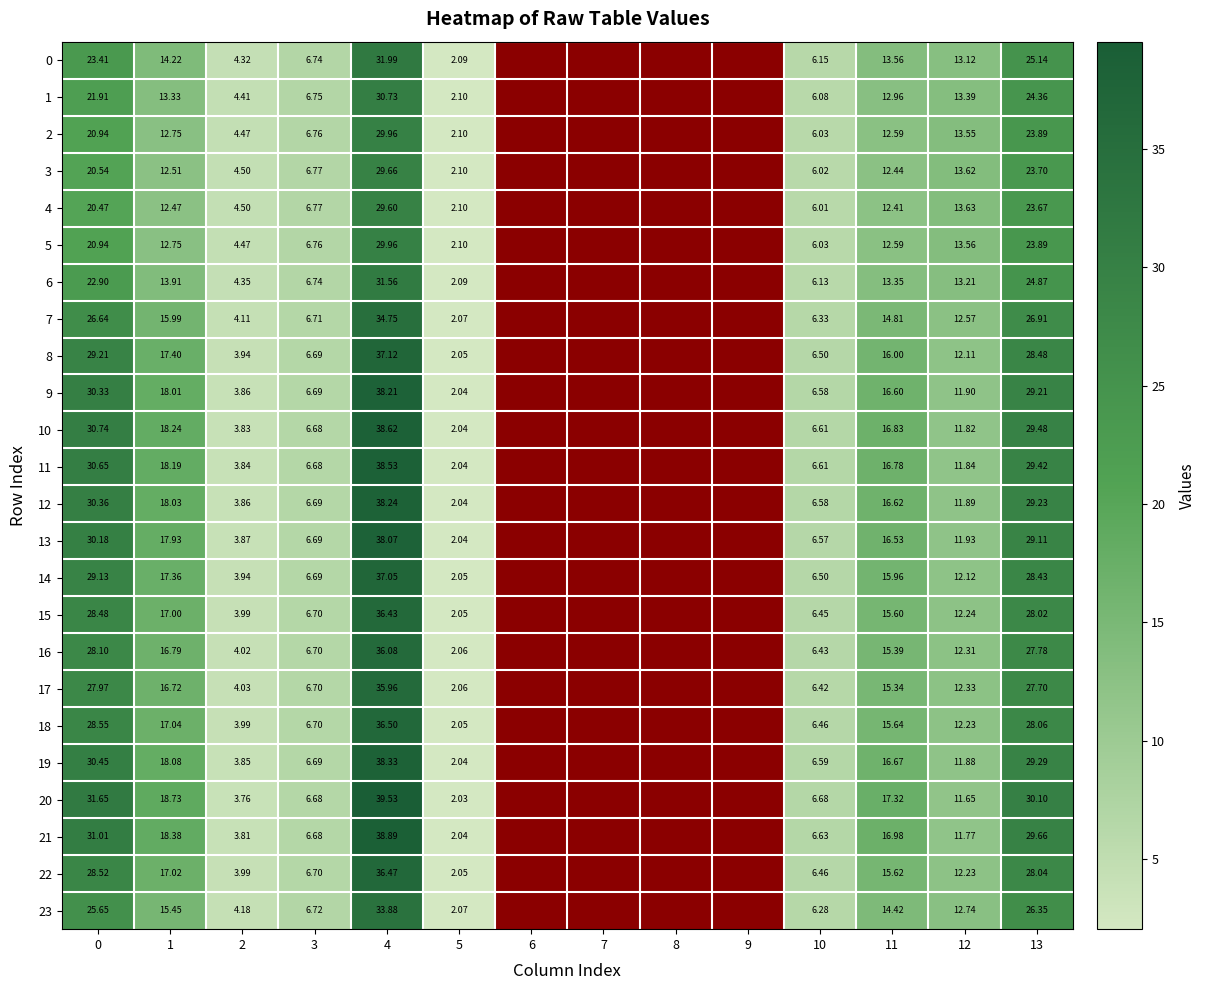

Is the value of 19 at 12 greater than the value of 10 at 10?

Yes